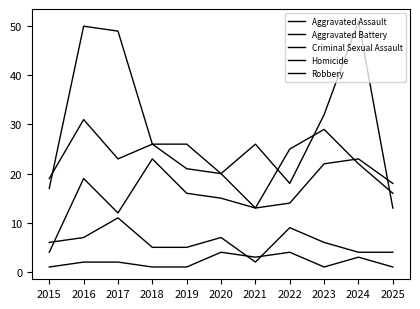

At which label does Robbery reach its peak?

2024